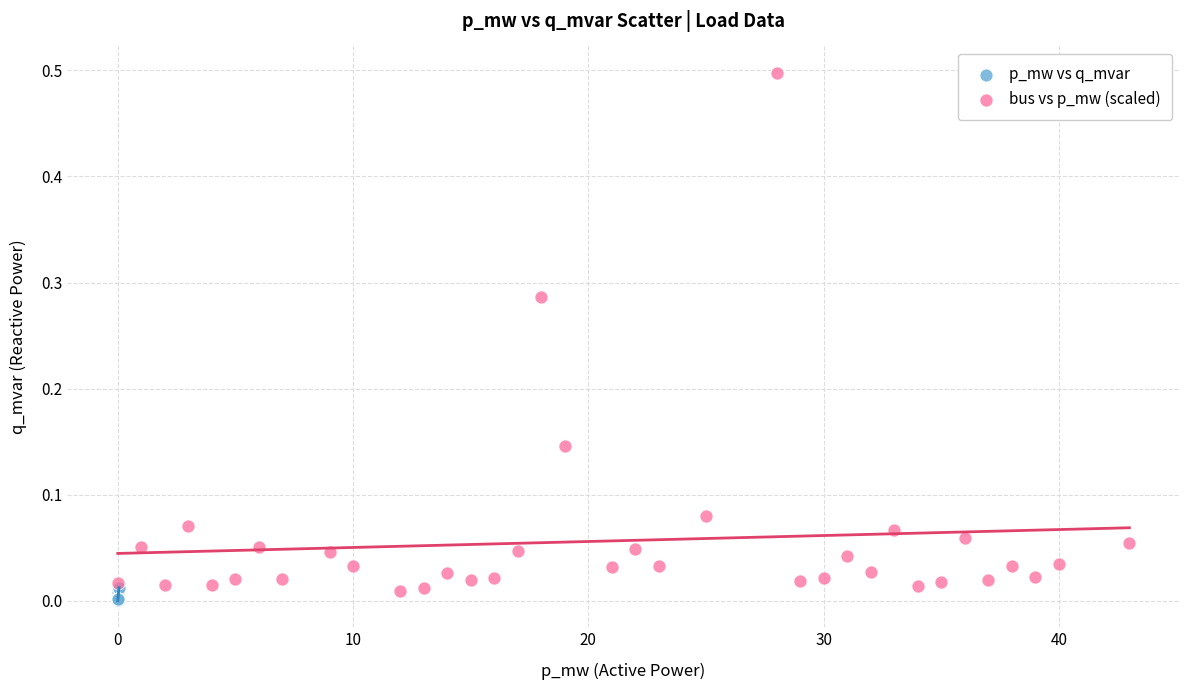

Which series has the largest Y range (max minus min)?

bus vs p_mw (scaled)